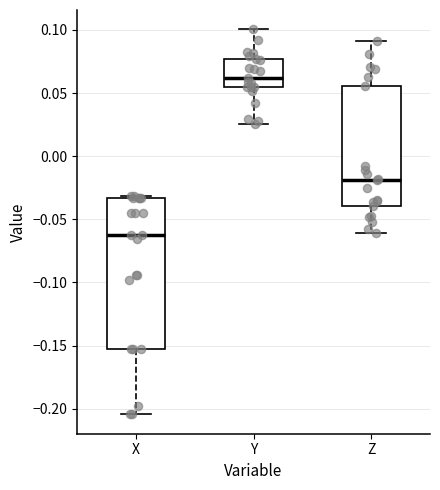

Where is the lower edge of the box for Z on the y-axis? The values are not printed on the chart, so give them approximately, as read against the axis.

-0.040